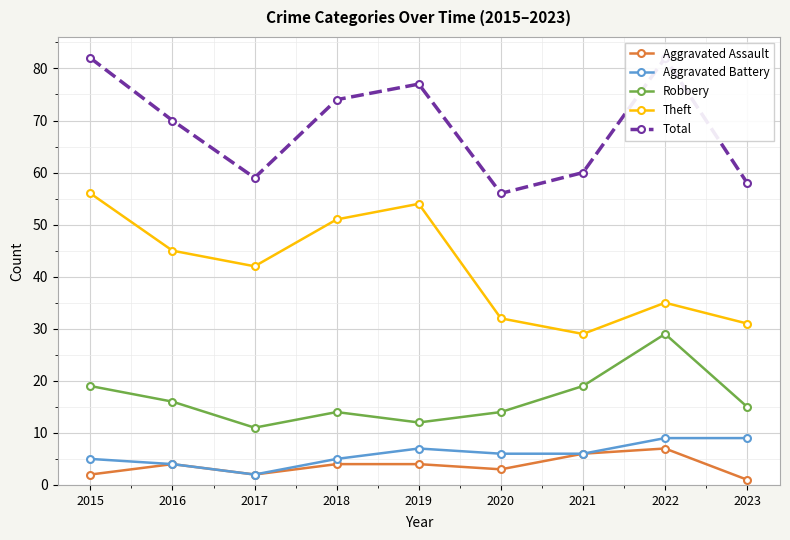

True or false: Robbery has a value of 6 at 2019.

False